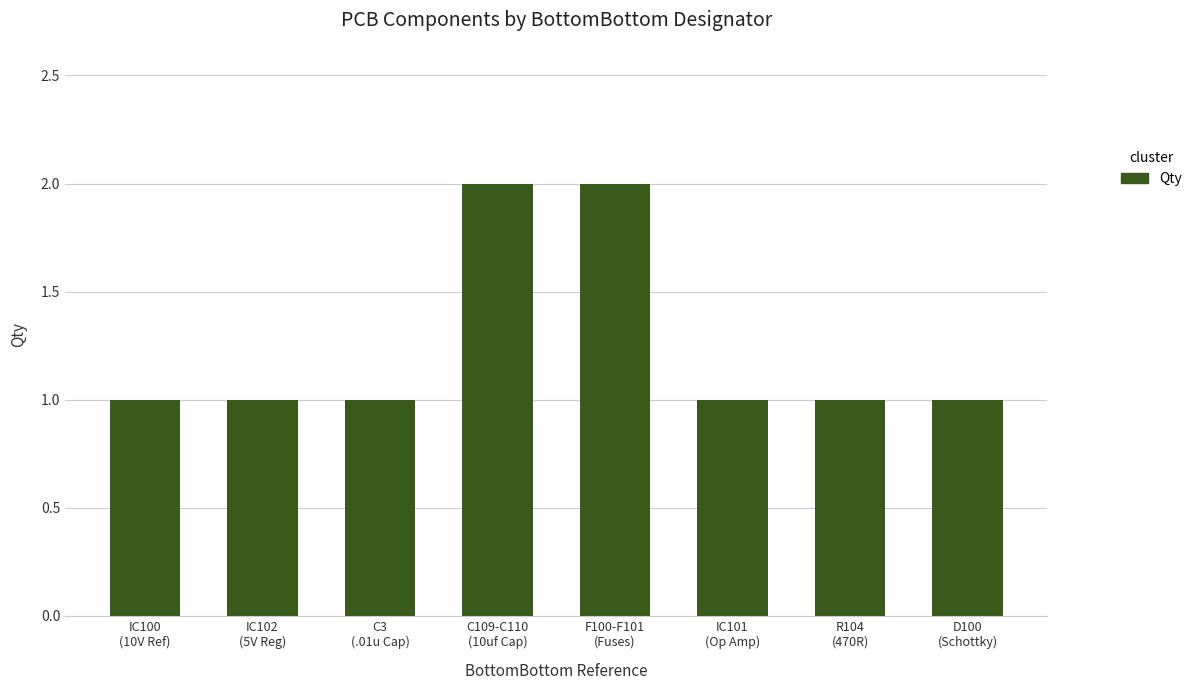

What is the value of the 4th bar from the left?

2